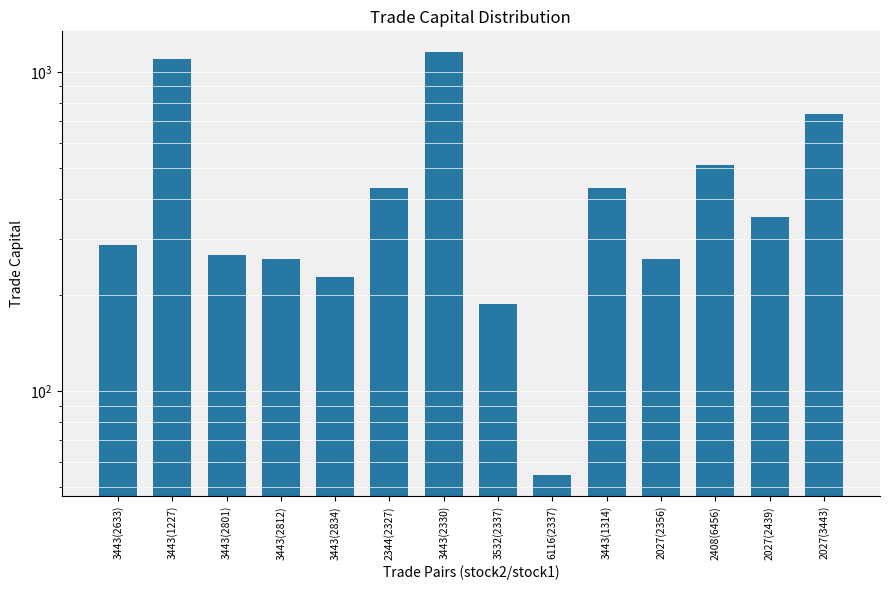

What position from the left is 2408(6456)?

12